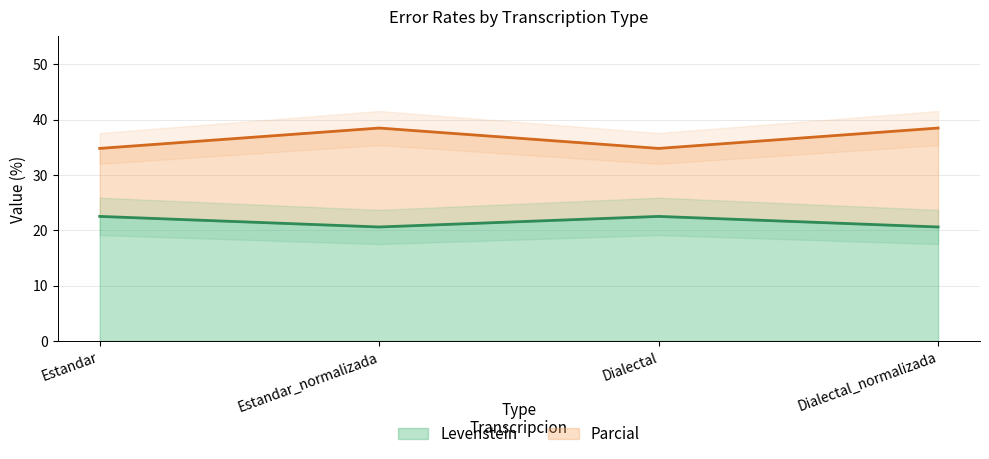

What is the maximum value for Levenstein?

22.5